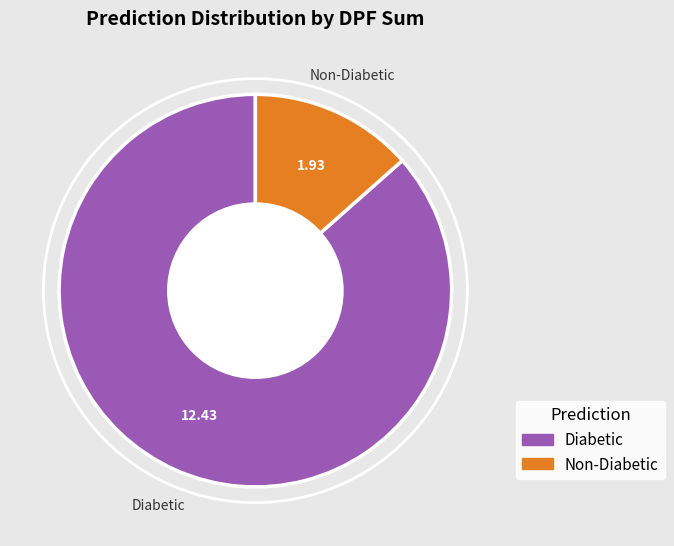

Does Non-Diabetic represent more than half of the total?

No